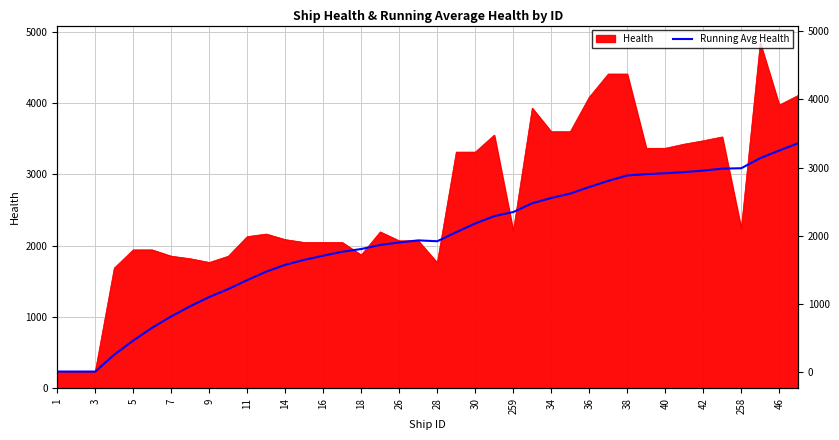

The value at 34 is 3070. True or false?

False